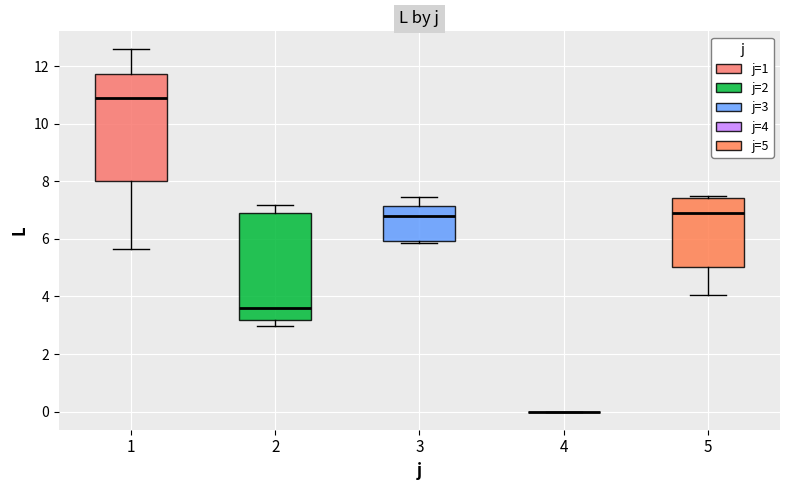

Reading left to right, read every box against the y-axis: the position of its median line, the range the box covers, and the ends of its whiskers. The values are not printed on the chart, so give them approximately, as read against the axis.

1: median 11.0, box 8.0 to 11.8, whiskers 5.6 to 12.6
2: median 3.6, box 3.2 to 6.8, whiskers 3.0 to 7.2
3: median 6.8, box 6.0 to 7.2, whiskers 5.8 to 7.4
4: box collapsed to a line at 0.0, whiskers 0.0 to 0.0
5: median 7.0, box 5.0 to 7.4, whiskers 4.0 to 7.4 (just above the box's upper edge)